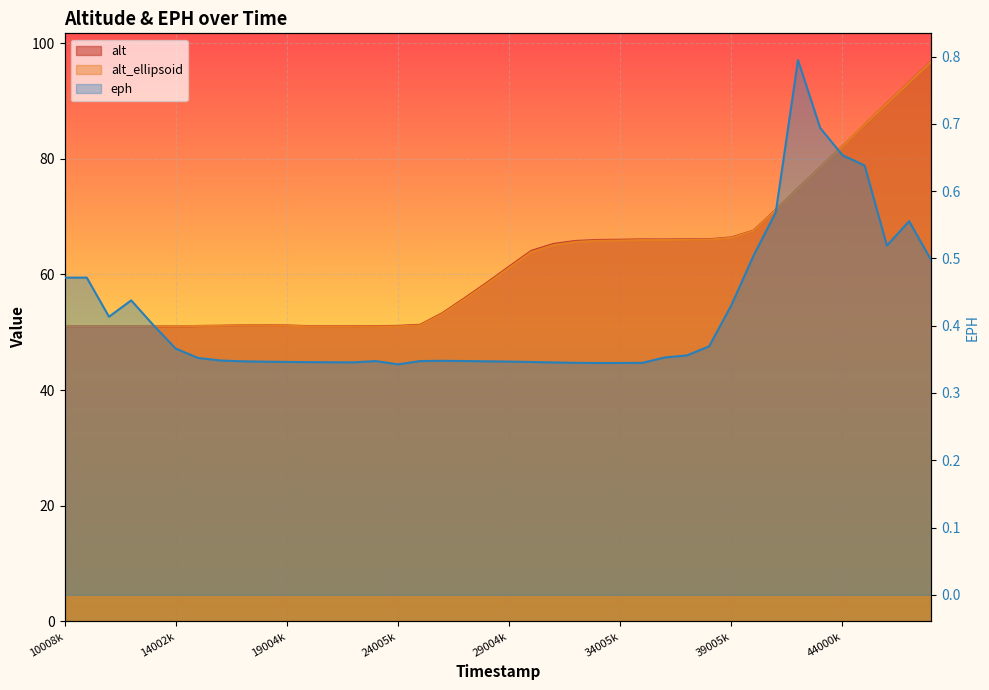

True or false: alt has more than 0 interior local peaks.

True